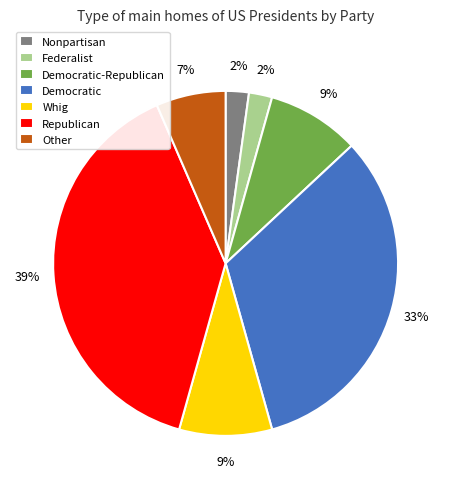

To the nearest percent, what percentage of the pie is Other?

7%